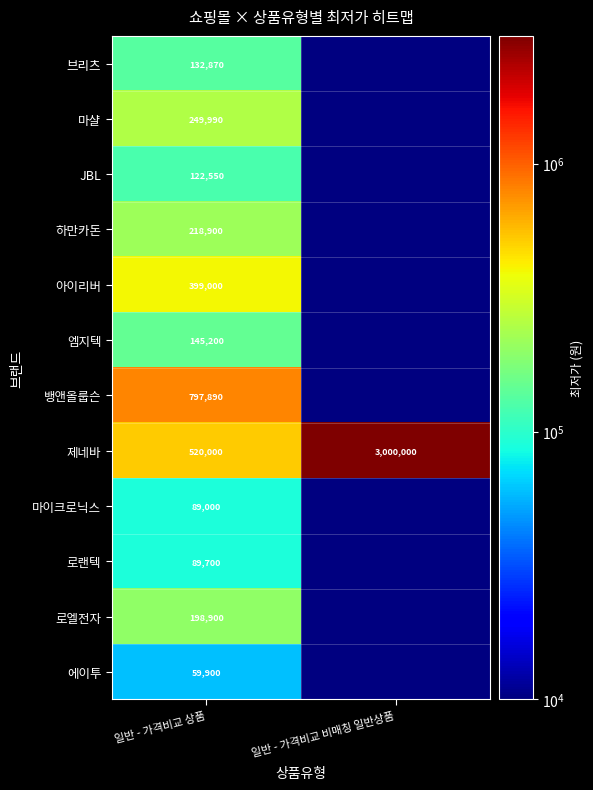

What is the total value across all series at 일반 - 가격비교 상품?

3023900